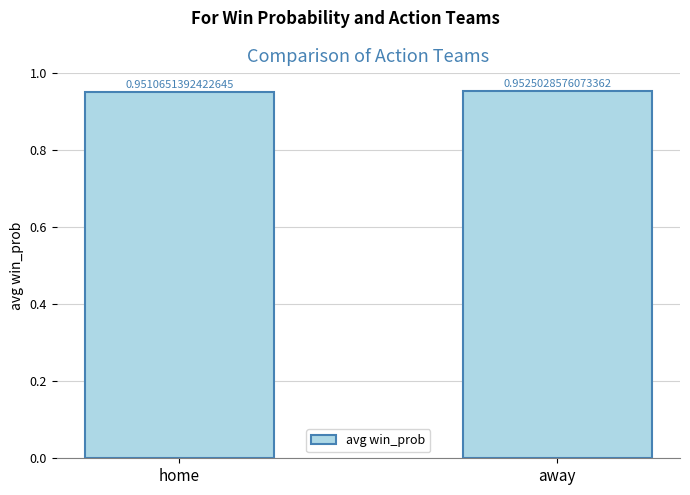

What is the sum of the values at home and away?

1.9